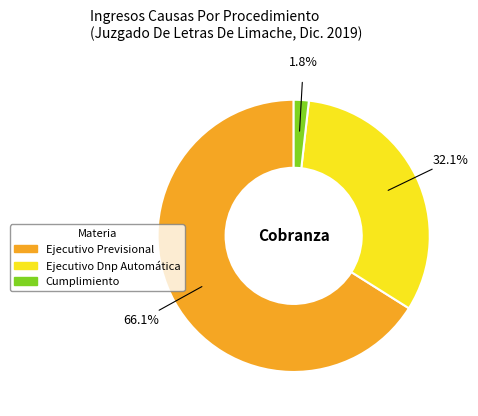

Is it true that Ejecutivo Previsional is 66% of the pie?

True